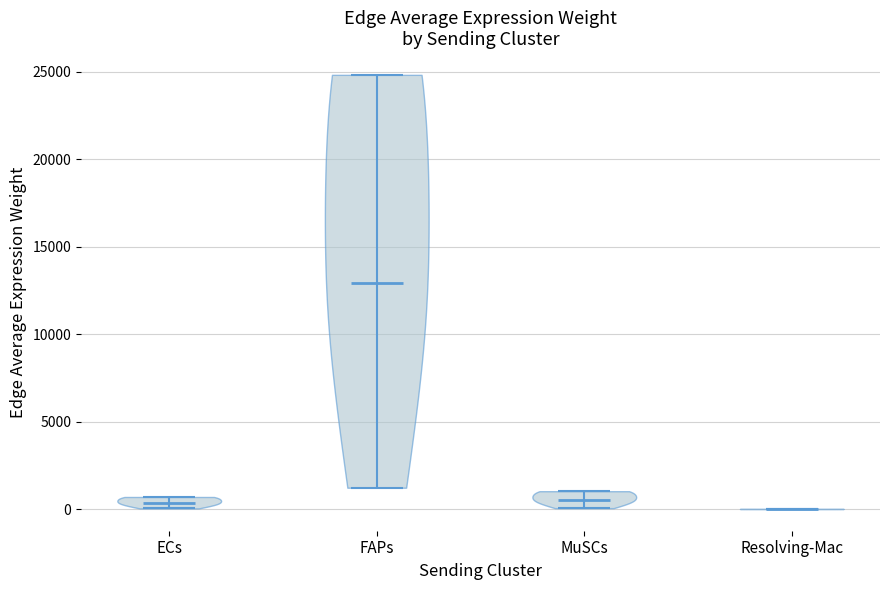

Where does the median line of the violin for ECs sit on the y-axis? The values are not printed on the chart, so give them approximately, as read against the axis.

500